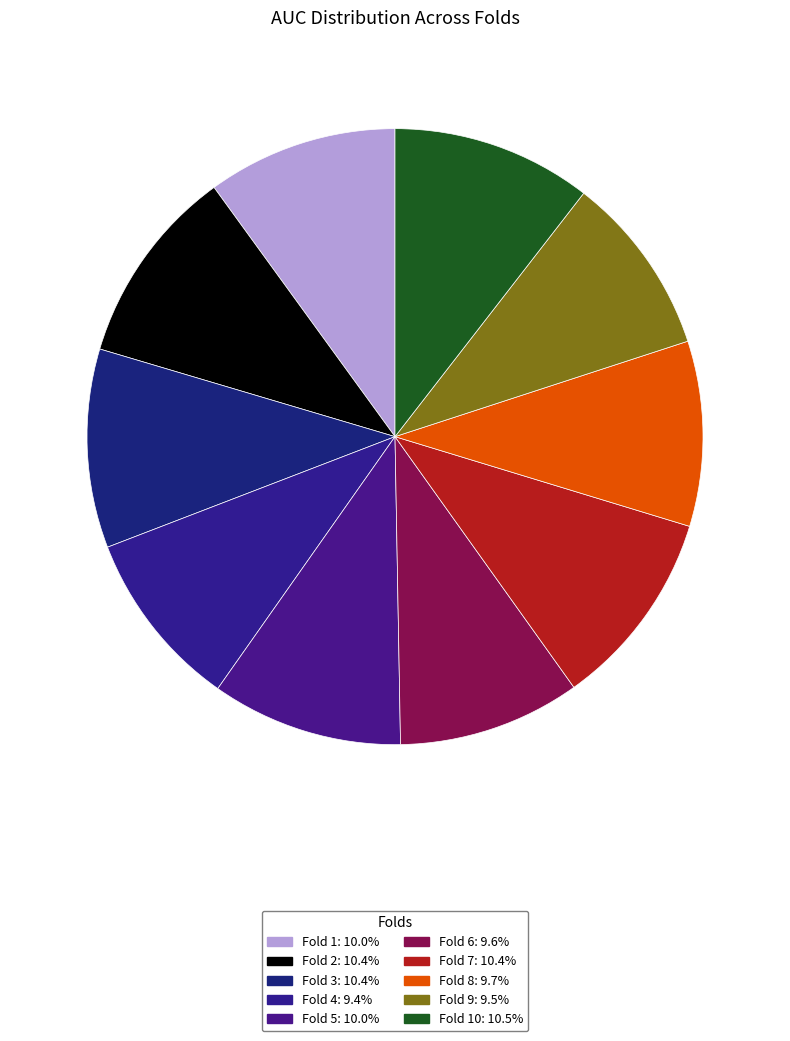

To the nearest percent, what is the difference between the largest and smallest slice percentages?

1%